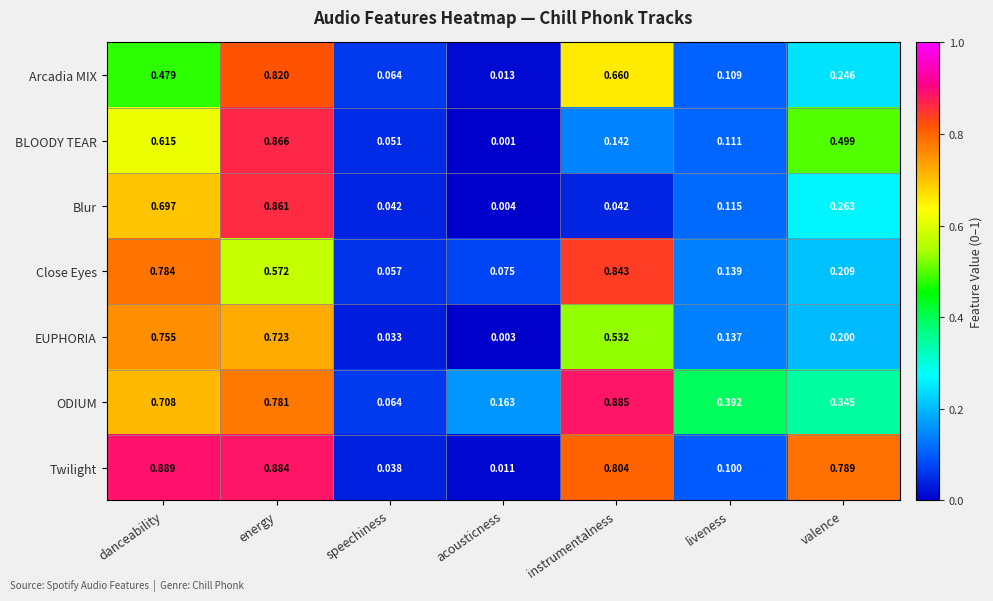

At which label is Twilight closest to 0?

acousticness